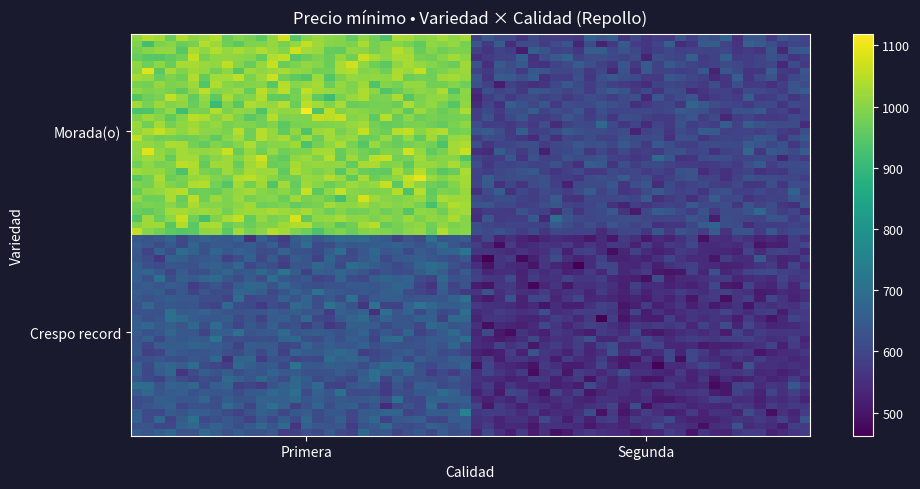

Count the number of categories in the chart.

2